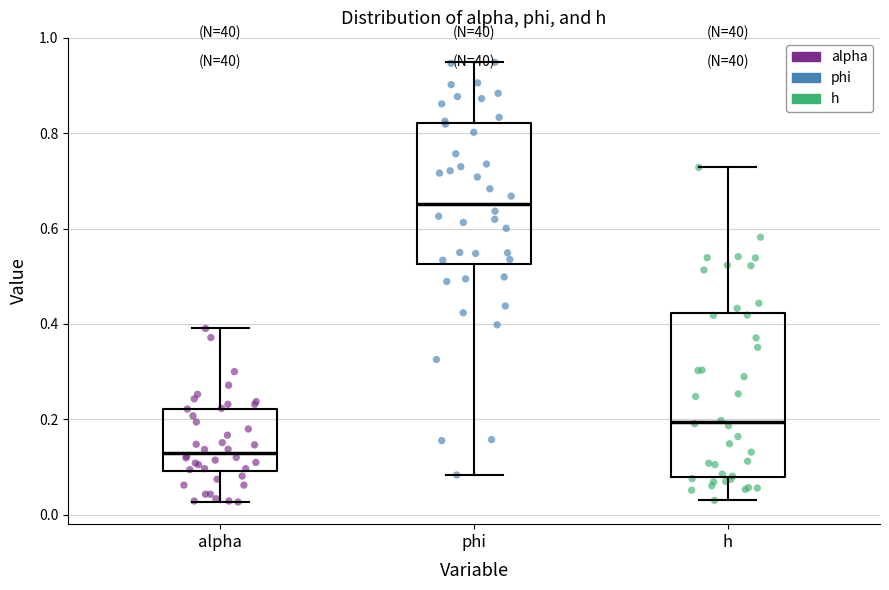

Which box is the tallest, from its lower edge to its upper edge?

h